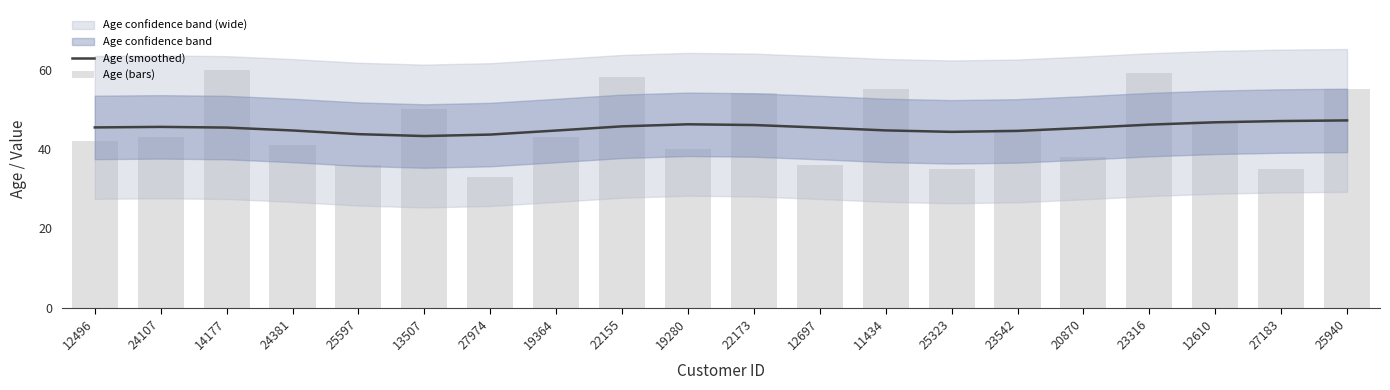

What is the sum of all Age (bars) values?

905.0